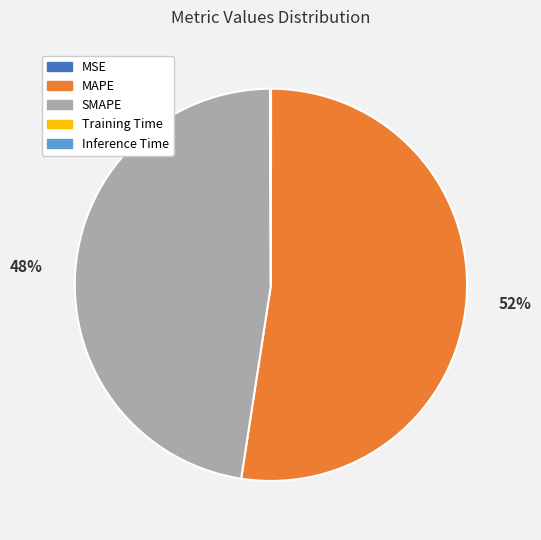

Is there any slice that represents more than half of the pie?

Yes